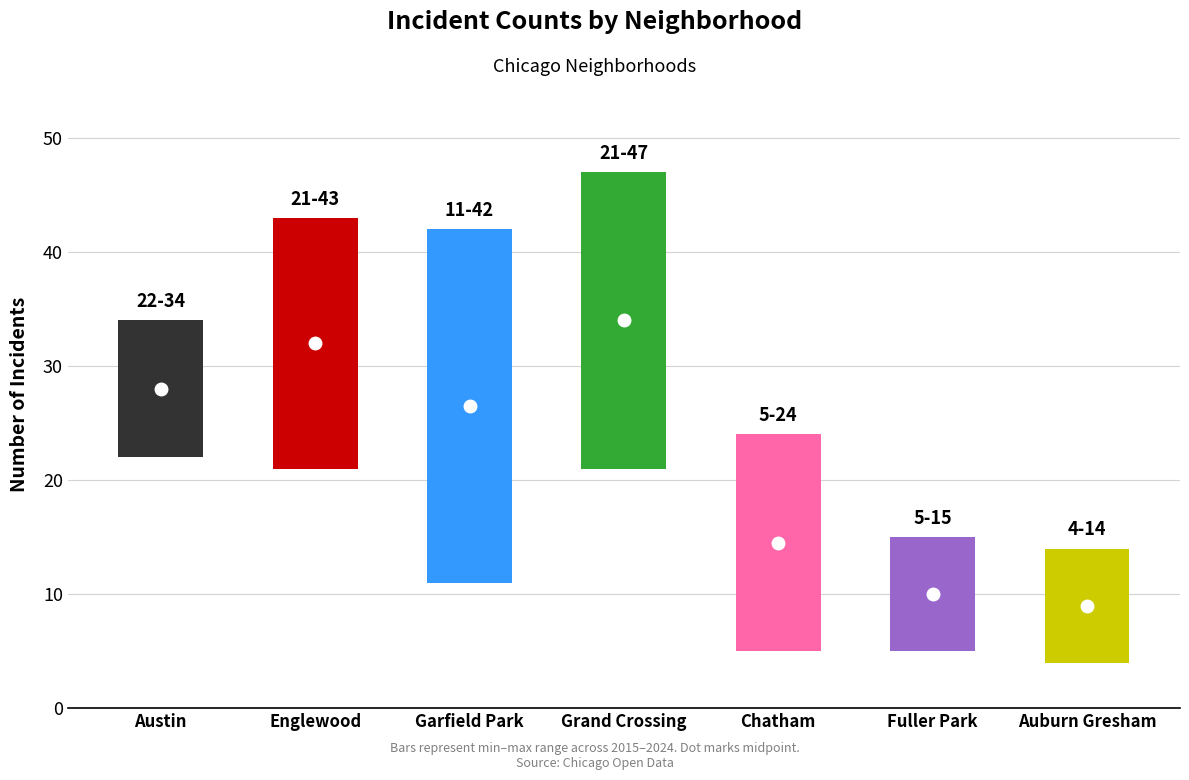

The value of 2016 at Chatham is 8. True or false?

True